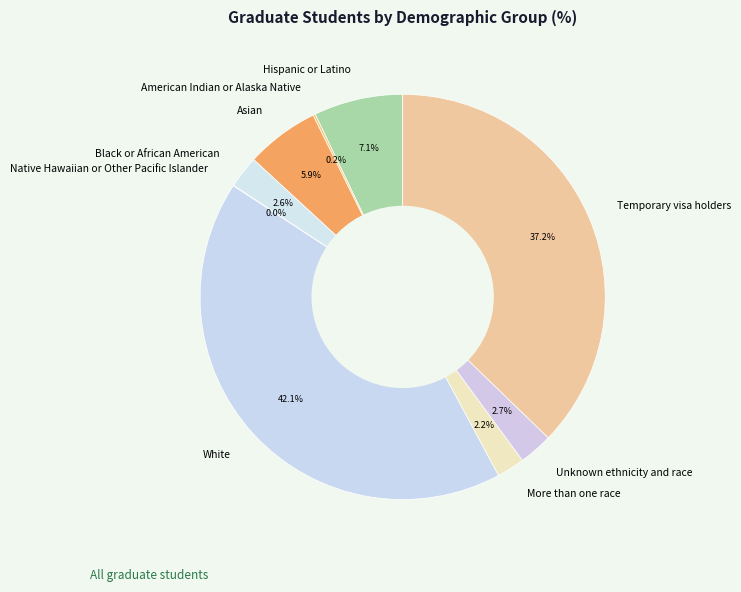

Which category has the biggest portion of the pie?

White